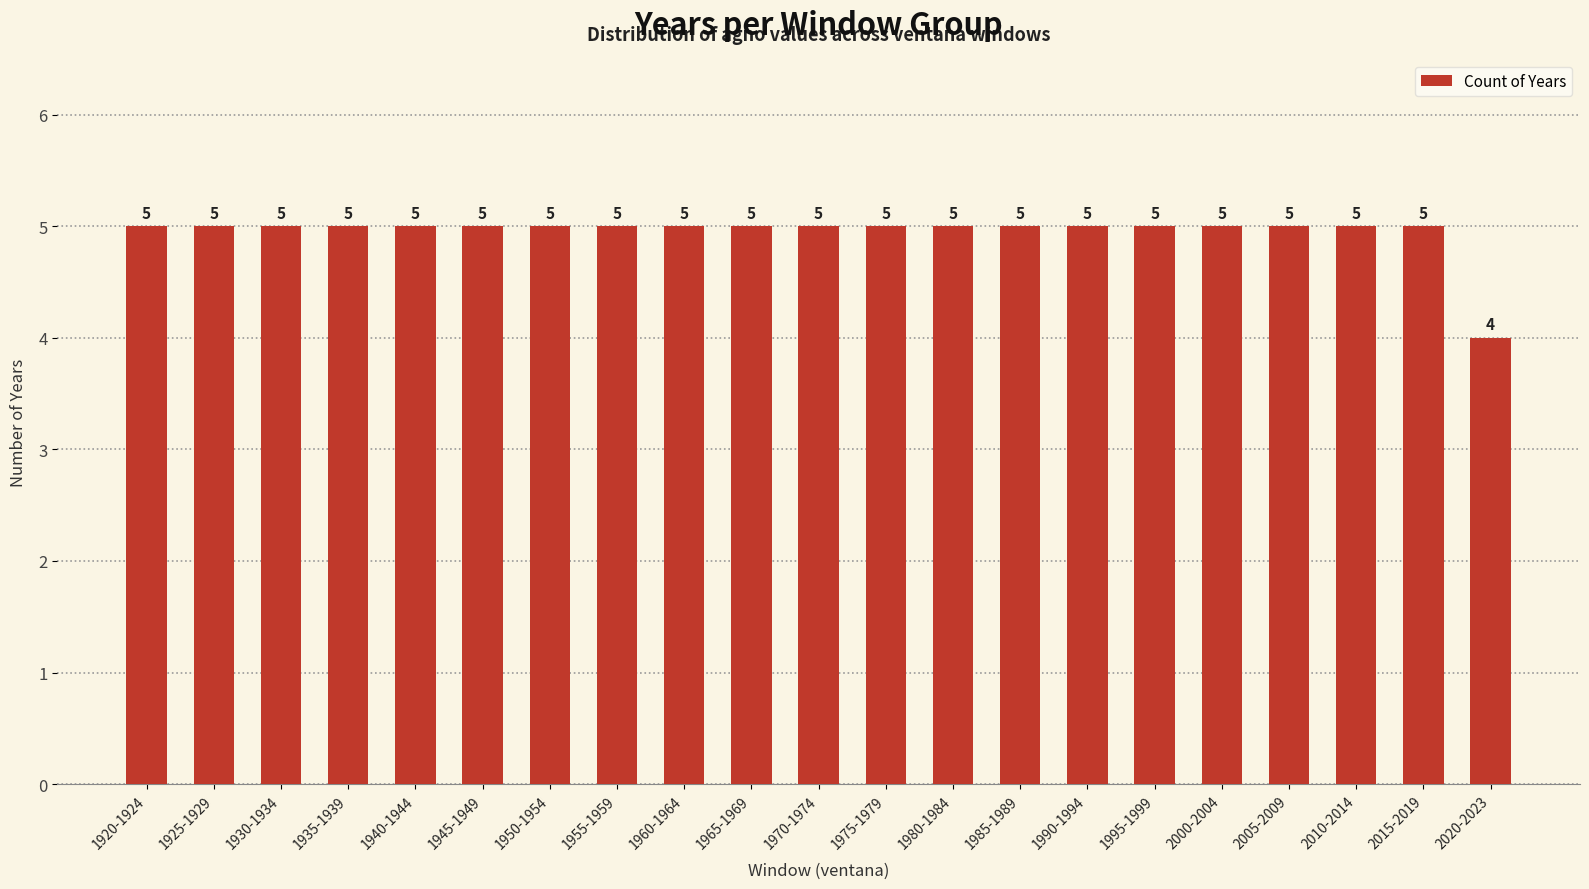

What is the value of the 9th bar from the left?

5